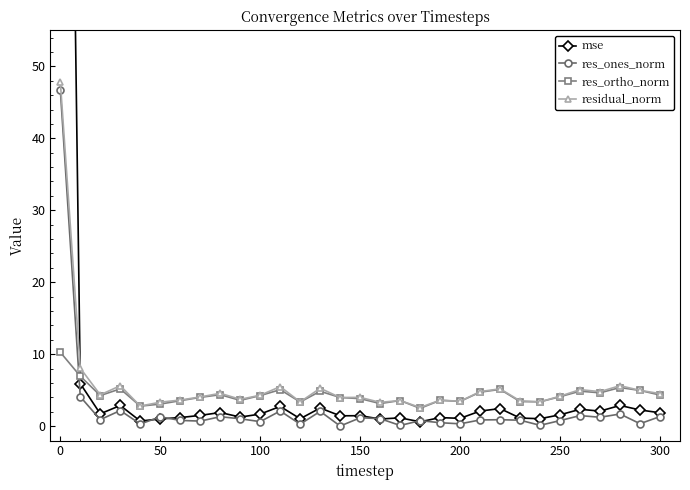

Does the chart have visible grid lines?

No